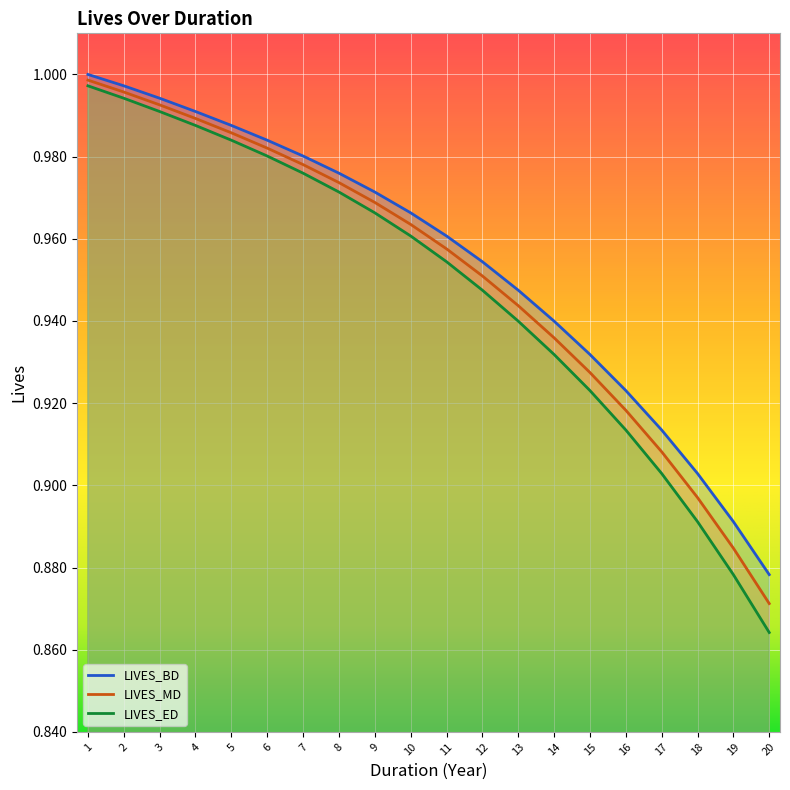

What is the sum of the LIVES_ED values at 18 and 11?

1.8